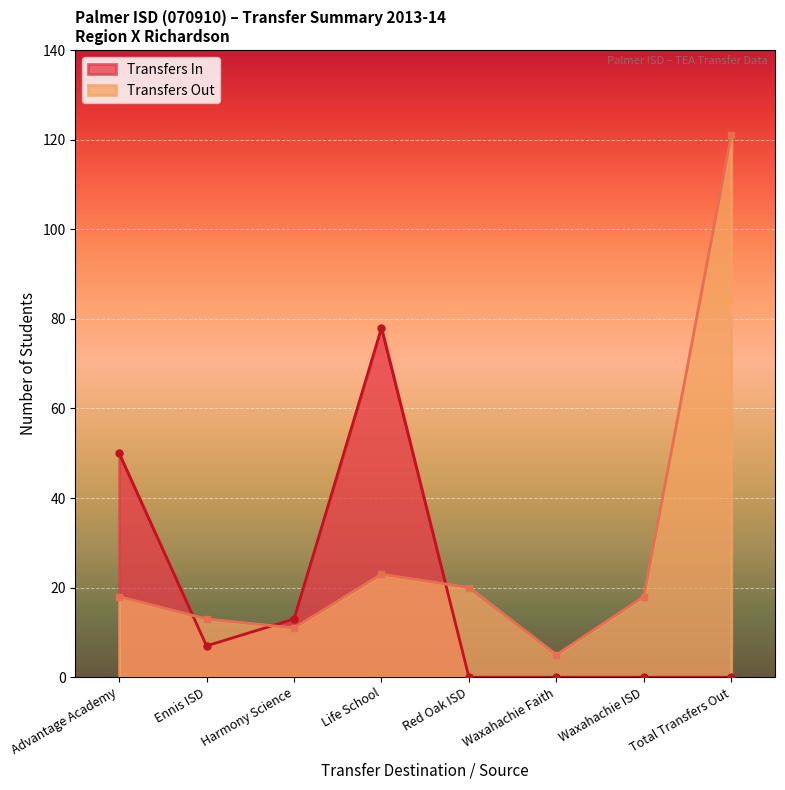

The chart shows a value of 11 at Harmony Science. True or false?

True